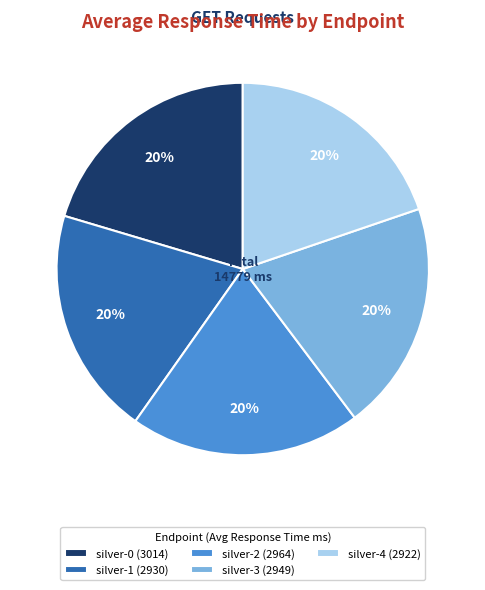

To the nearest percent, what portion does silver-1 represent?

20%